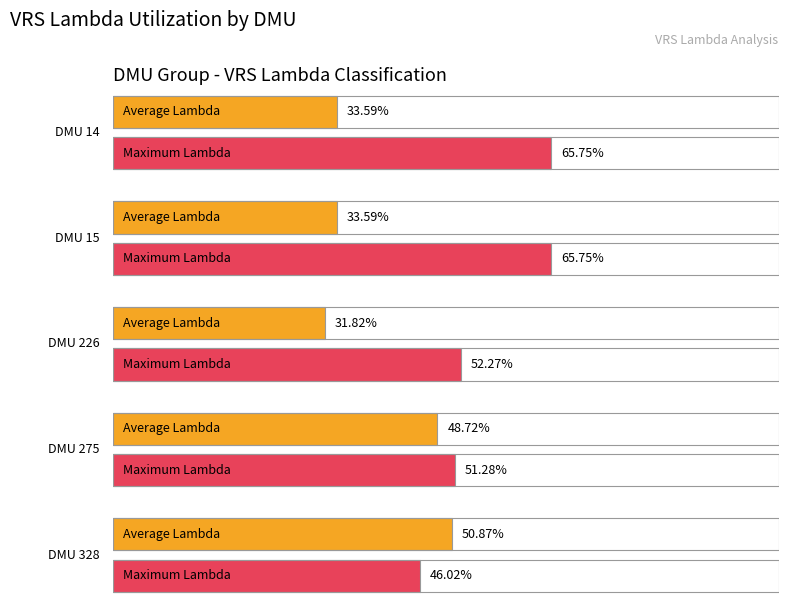

Is it true that the value at 1002 is 0.4?

False